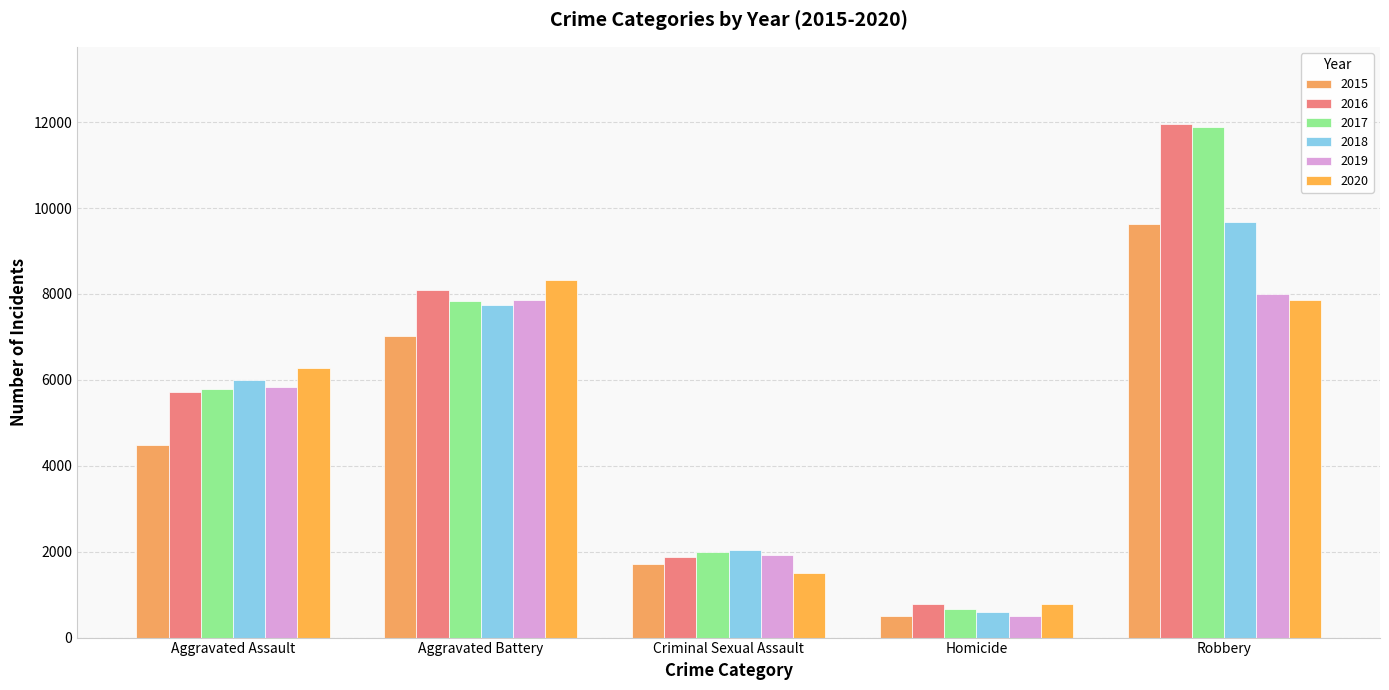

Which series has the largest range (max minus min)?

2017